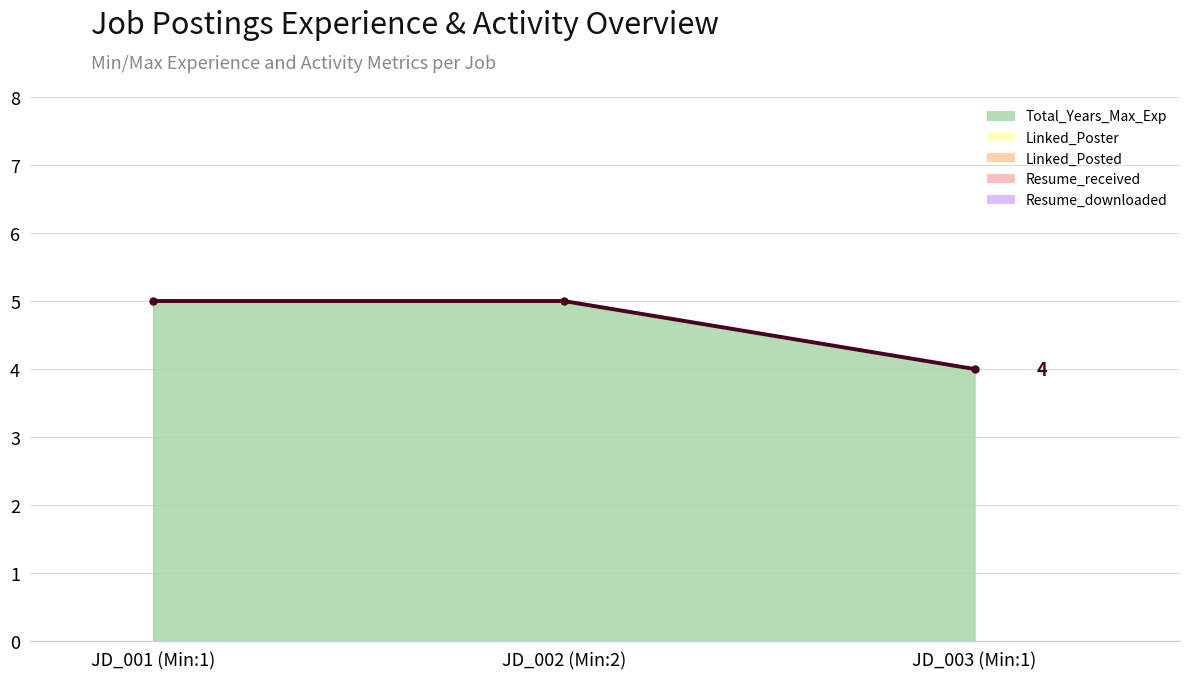

What position from the left is JD_002 (Min:2)?

2